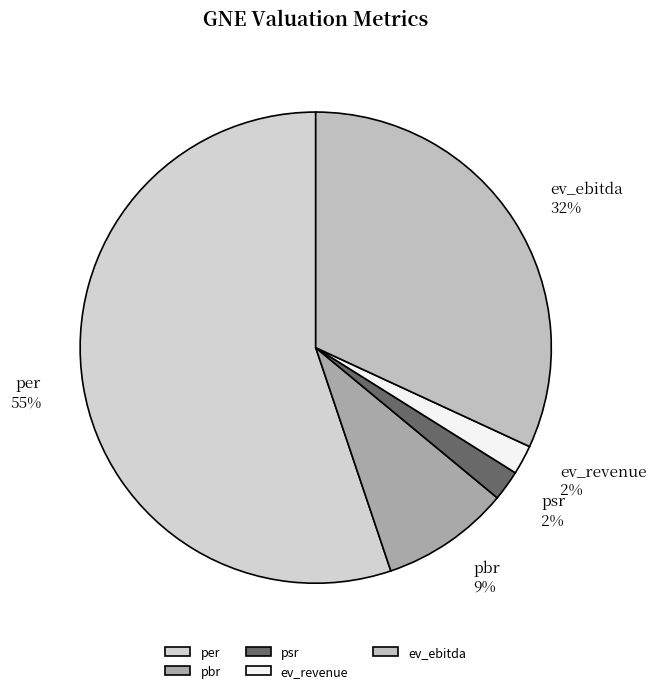

Combined, do ev_ebitda and ev_revenue account for over 50%?

No